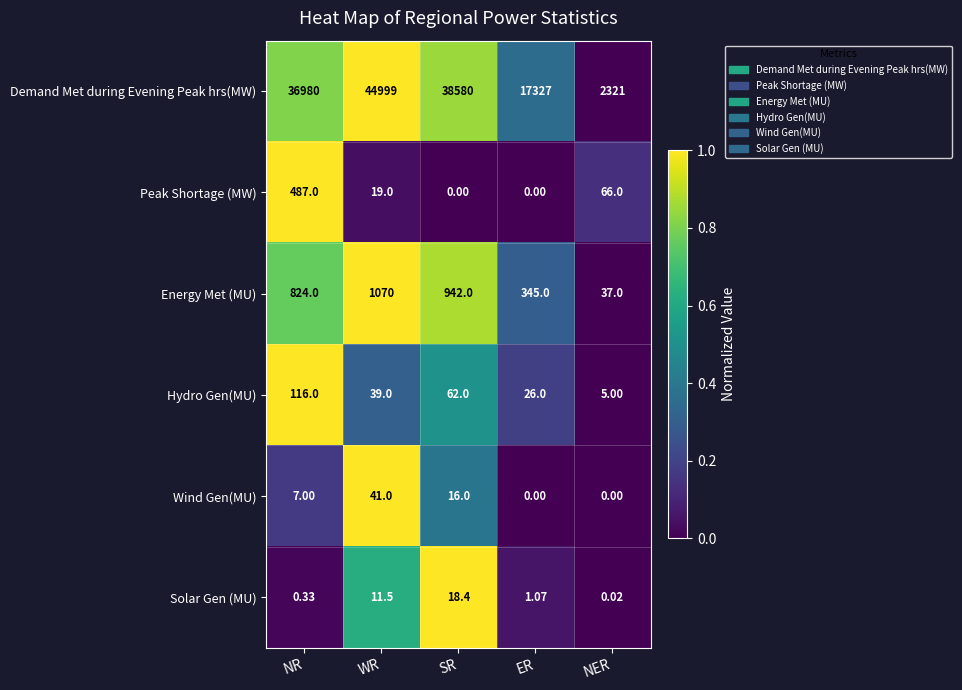

At which category is the sum across all series the highest?

WR